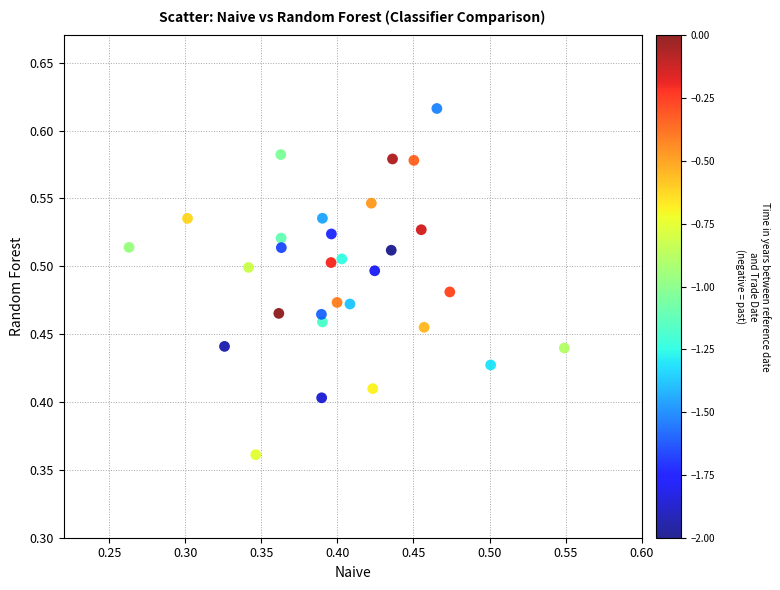

What is the range of X values (max minus min)?

0.3